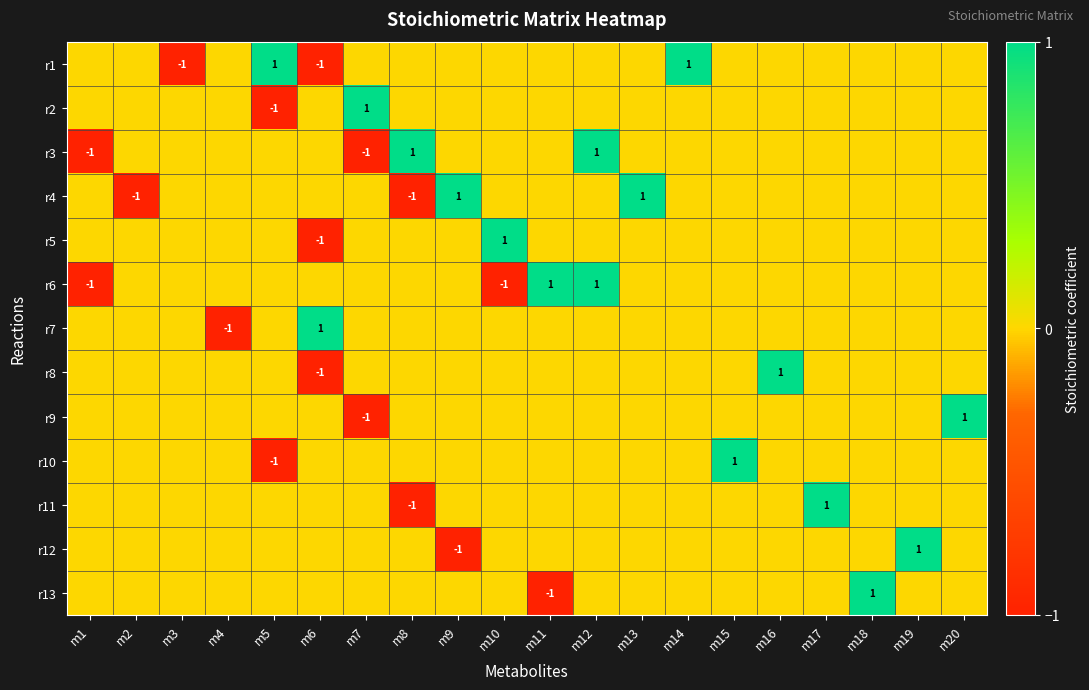

Is it true that r3 equals 1 at m18?

False